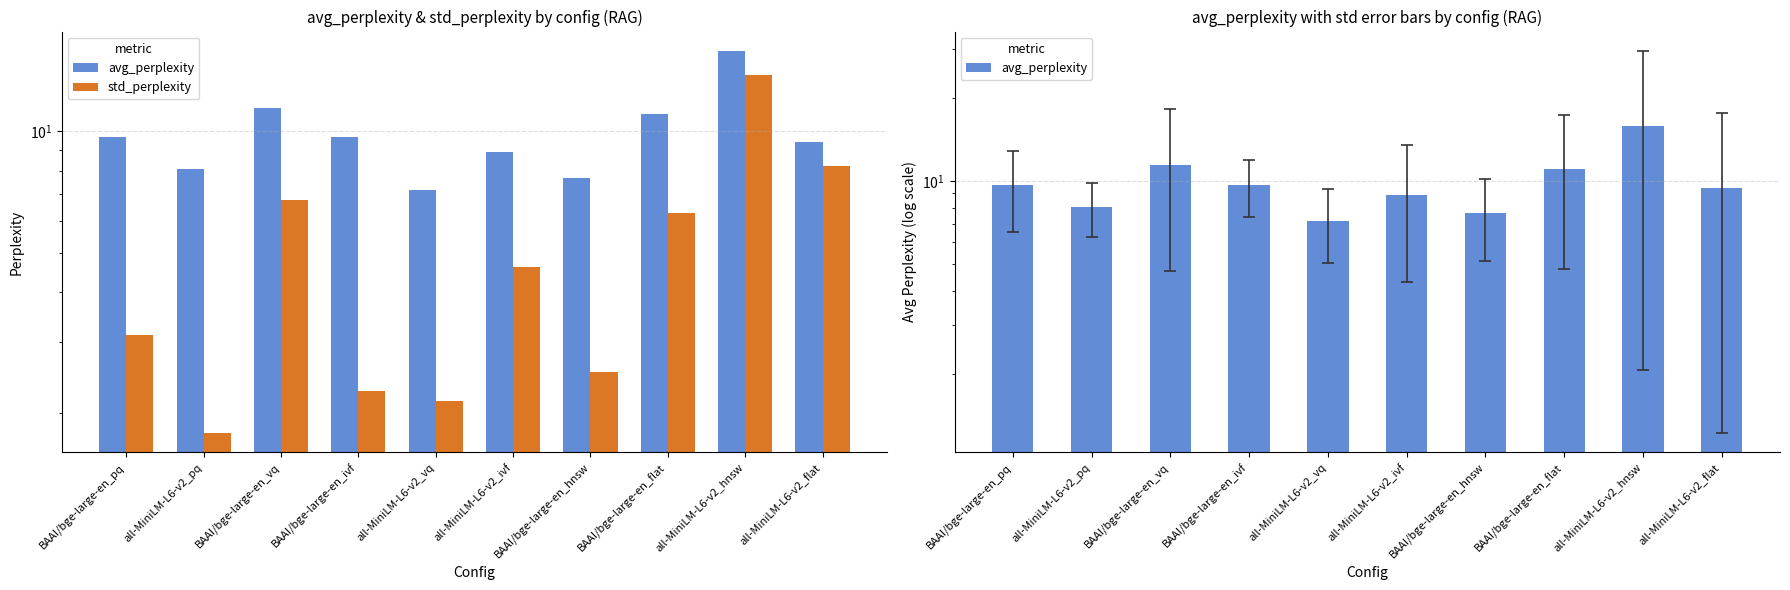

What position from the left is BAAI/bge-large-en_flat?

8